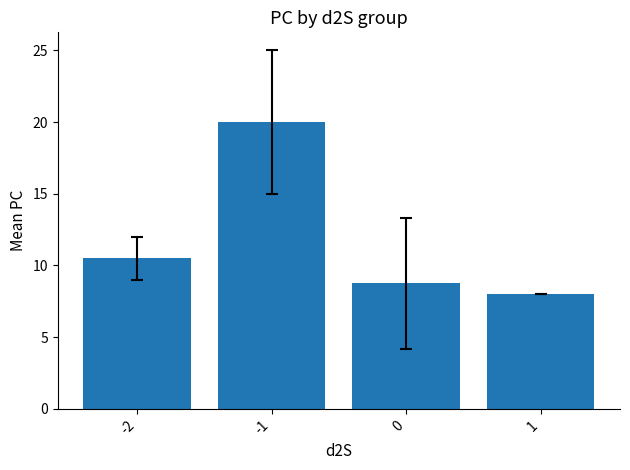

Count the number of categories in the chart.

4